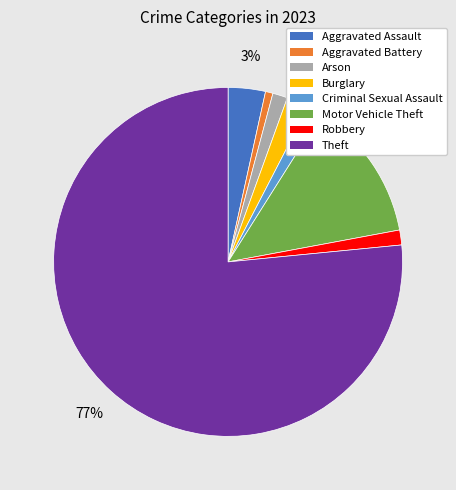

What percentage is the Aggravated Battery slice, to the nearest percent?

1%